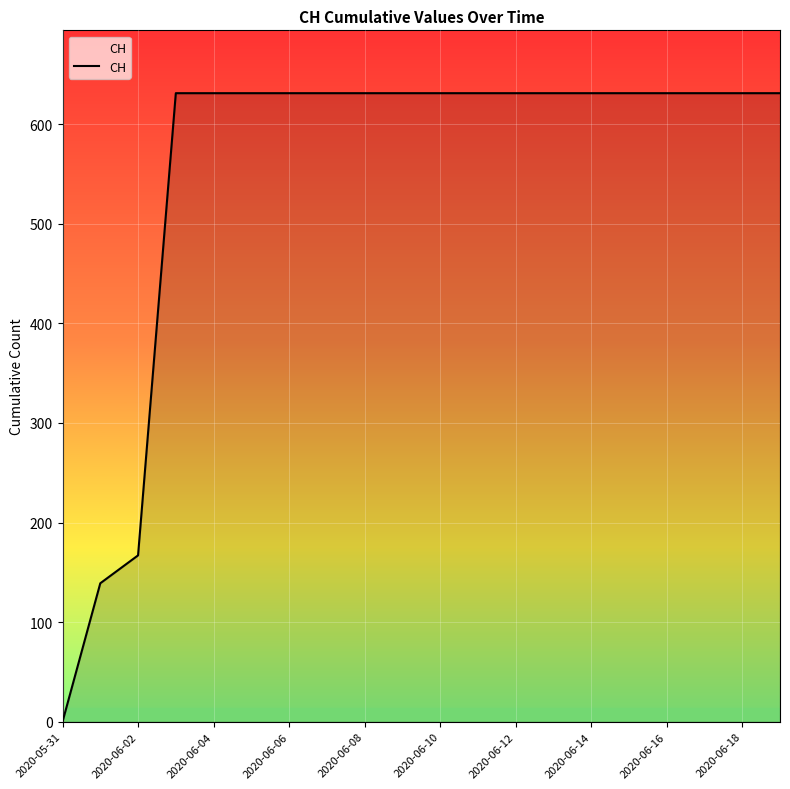

What is the greatest value displayed?

631